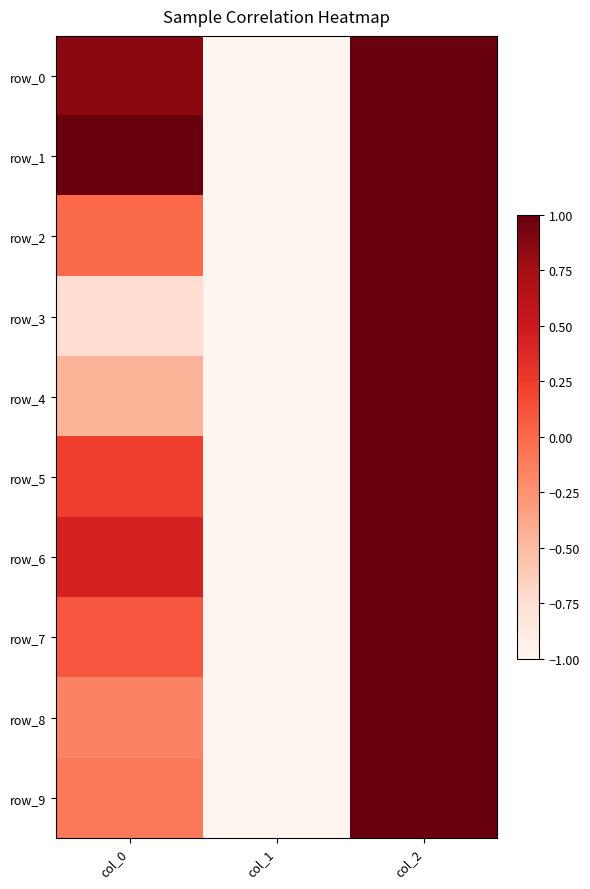

Rank the series at col_1 from lowest to highest value.

row_0, row_1, row_2, row_3, row_4, row_5, row_6, row_7, row_8, row_9